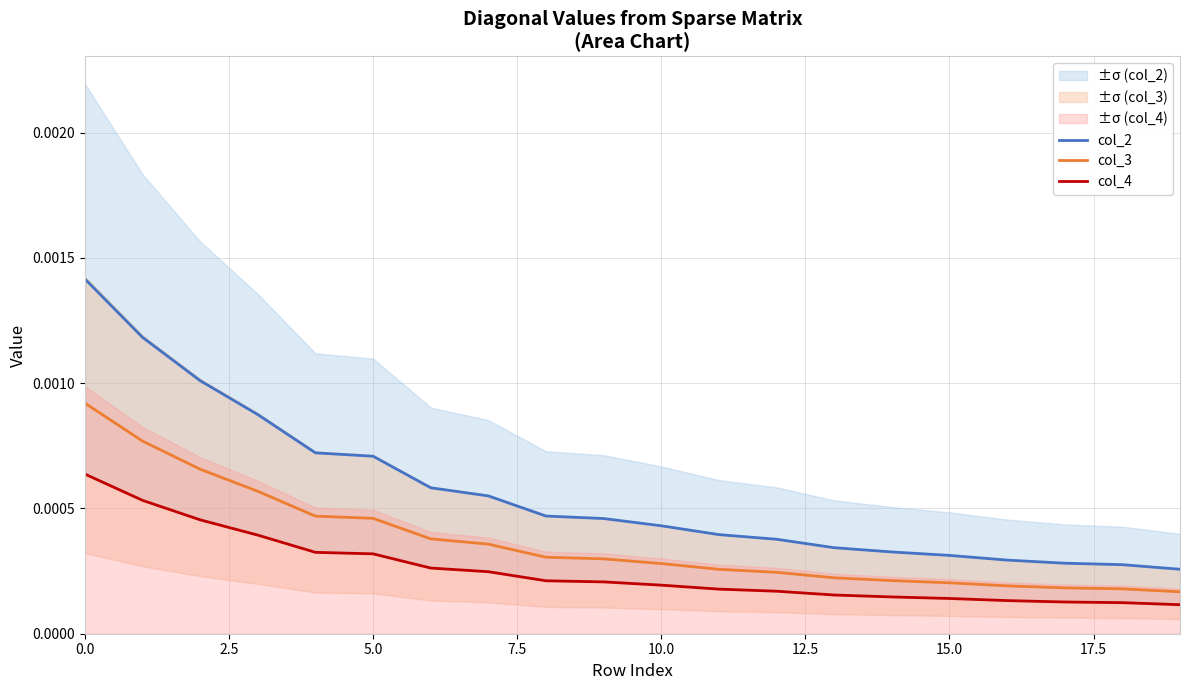

True or false: col_3 and col_2 cross at least once.

False